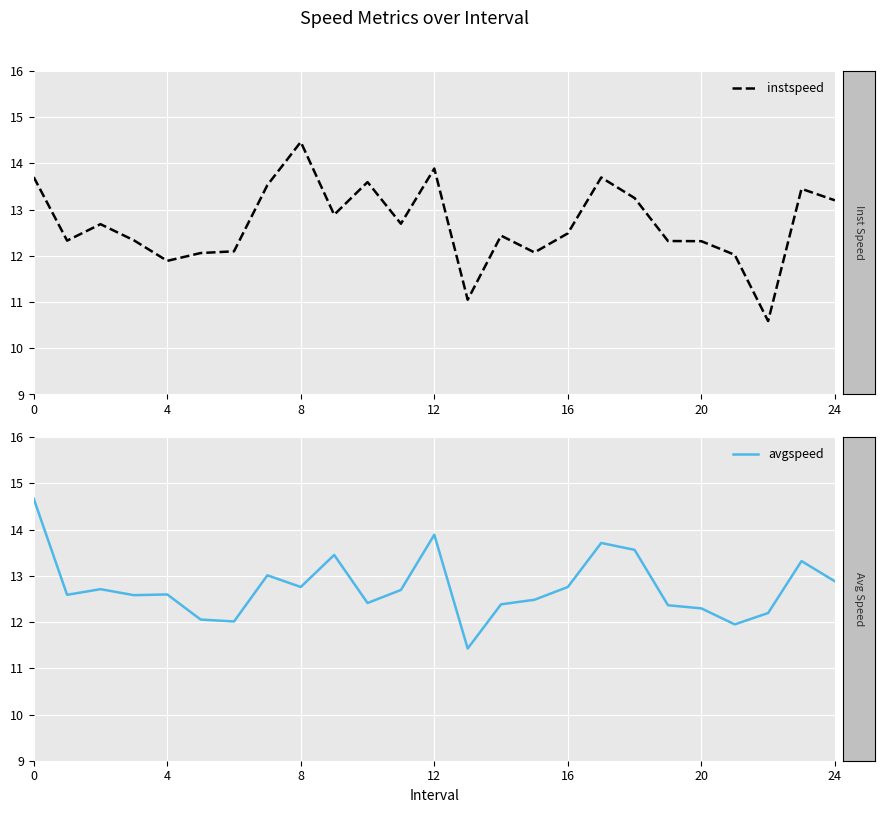

Which series has the widest spread of values?

instspeed